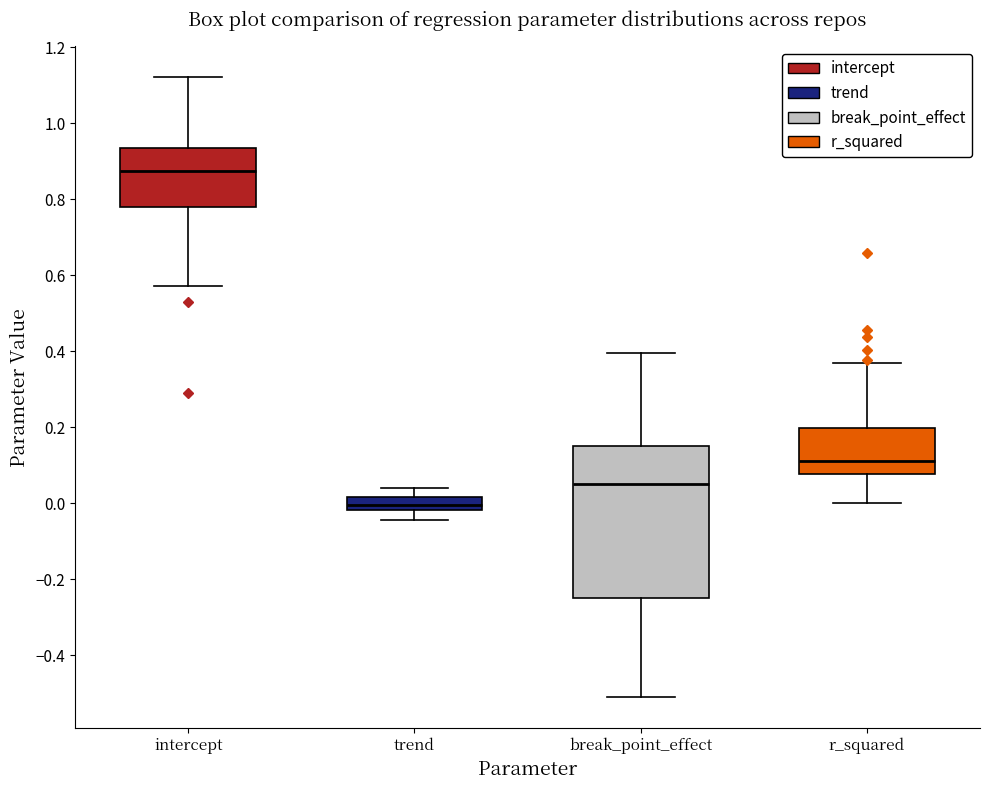

Reading left to right, read every box against the y-axis: the position of its median line, the range the box covers, and the ends of its whiskers. The values are not printed on the chart, so give them approximately, as read against the axis.

intercept: median 0.88, box 0.78 to 0.94, whiskers 0.58 to 1.12
trend: median 0.00, box -0.02 to 0.02, whiskers -0.04 to 0.04
break_point_effect: median 0.06, box -0.26 to 0.16, whiskers -0.52 to 0.40
r_squared: median 0.12, box 0.08 to 0.20, whiskers 0.00 to 0.36